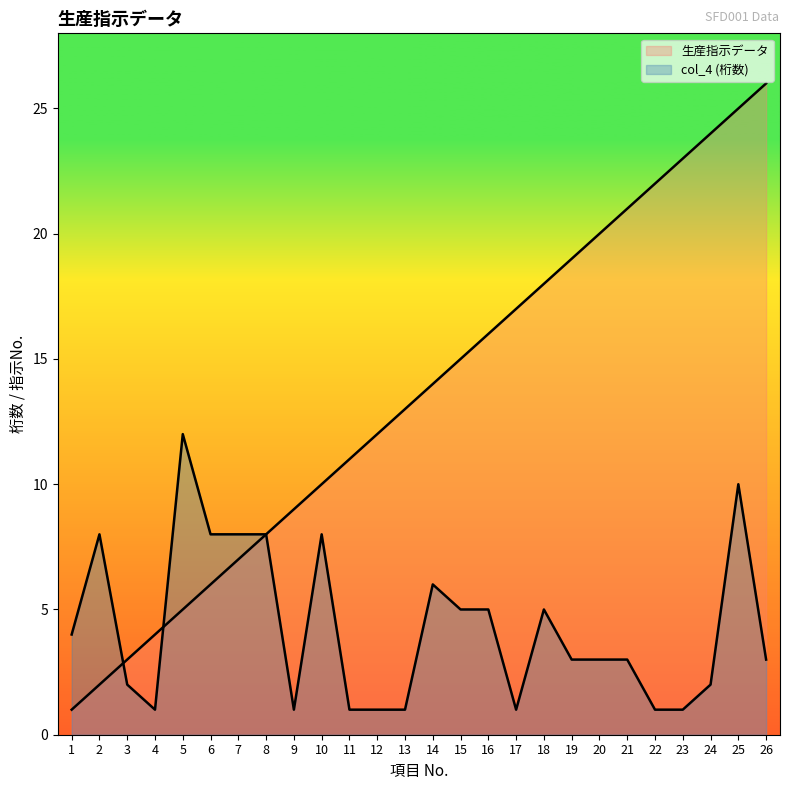

What is the maximum value for 生産指示データ?

26